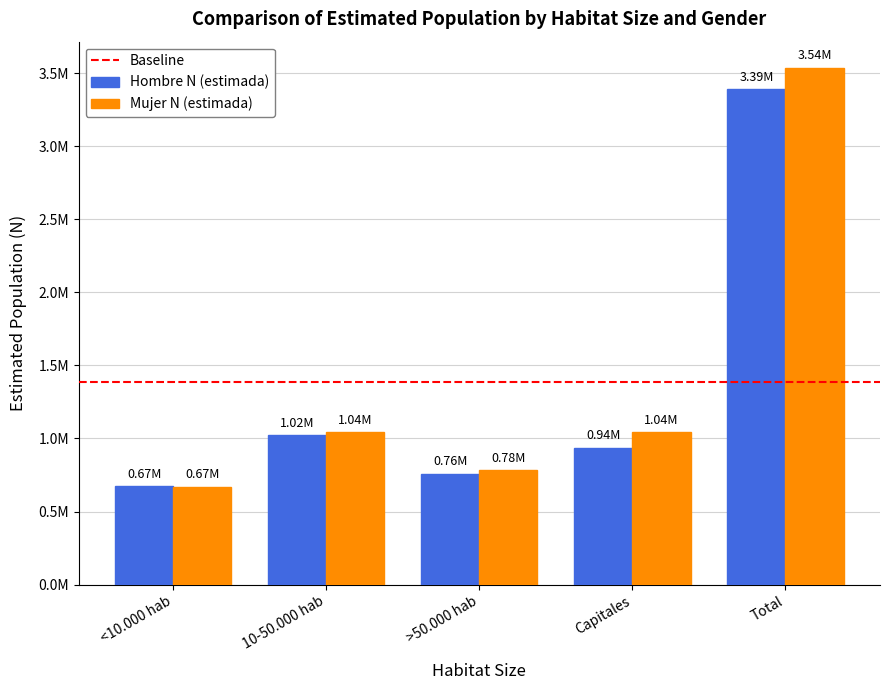

What is the label of the 4th bar from the left?

Capitales